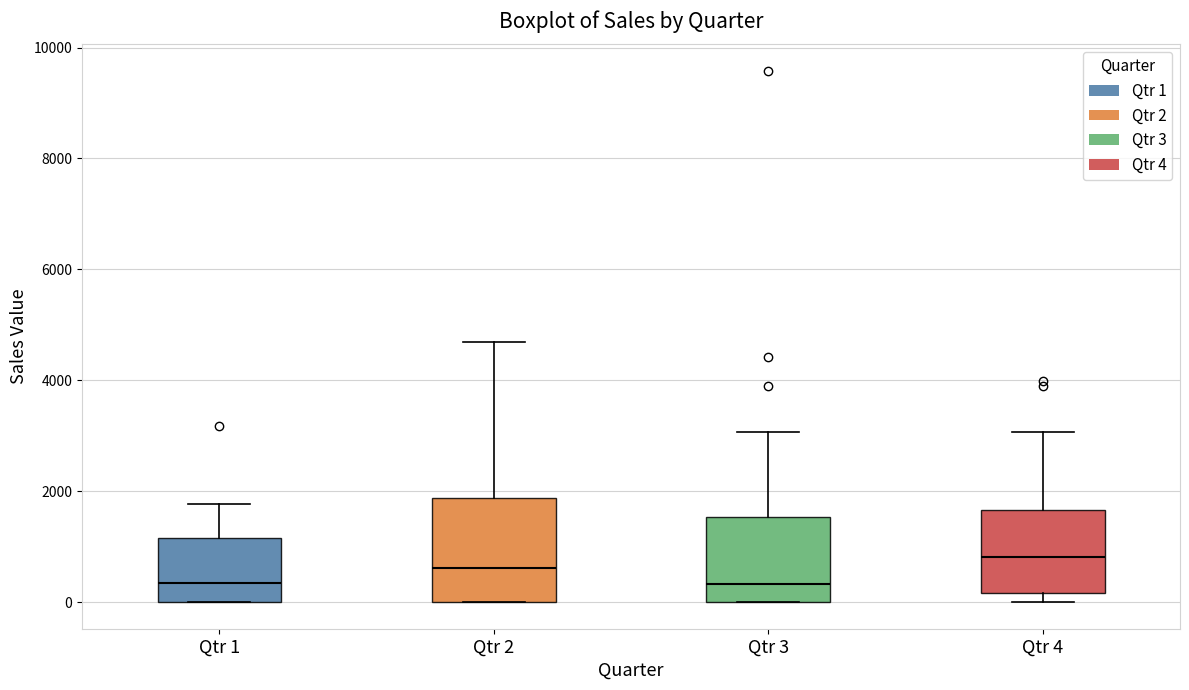

Where does the median line of the box for Qtr 1 sit on the y-axis? The values are not printed on the chart, so give them approximately, as read against the axis.

400